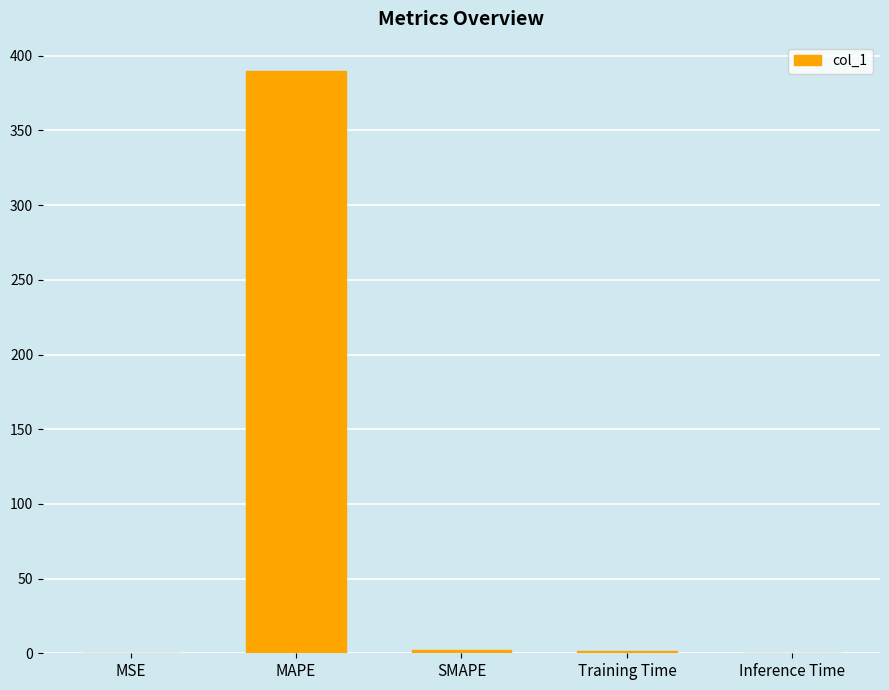

Which label corresponds to the largest value in the chart?

MAPE